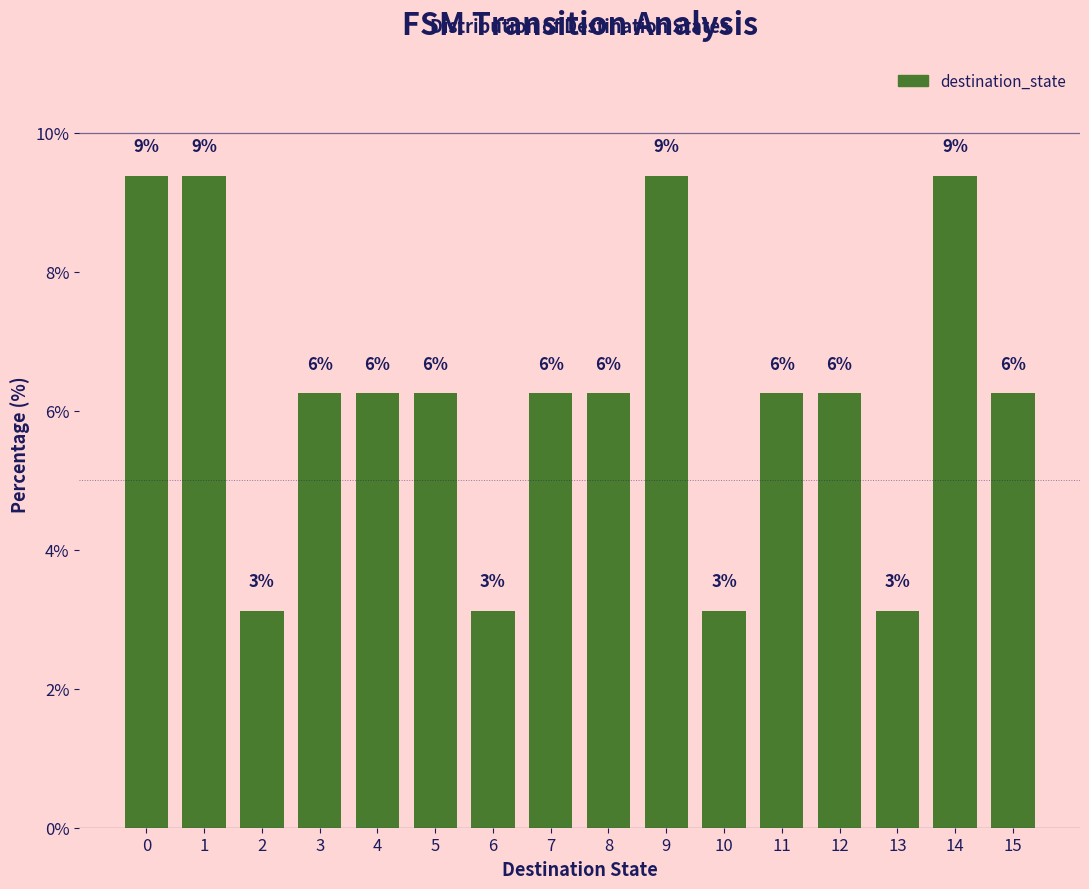

How many bars are there in total?

16